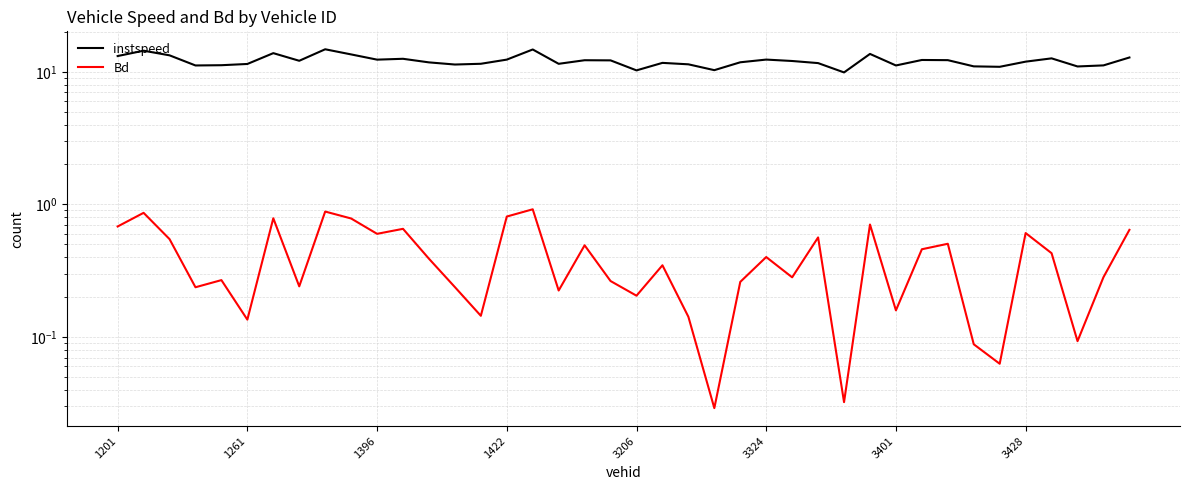

Which series has the widest spread of values?

instspeed